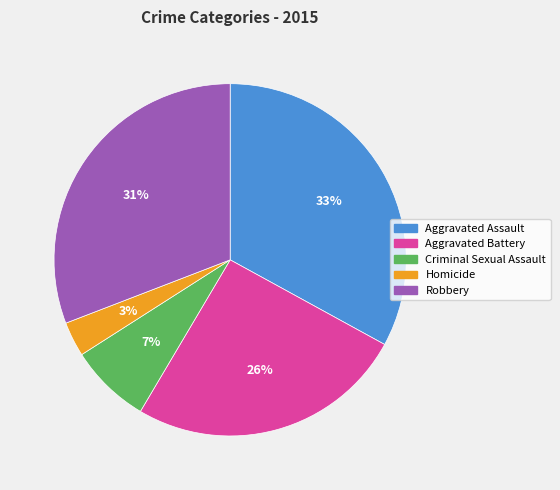

Which category has the biggest portion of the pie?

Aggravated Assault